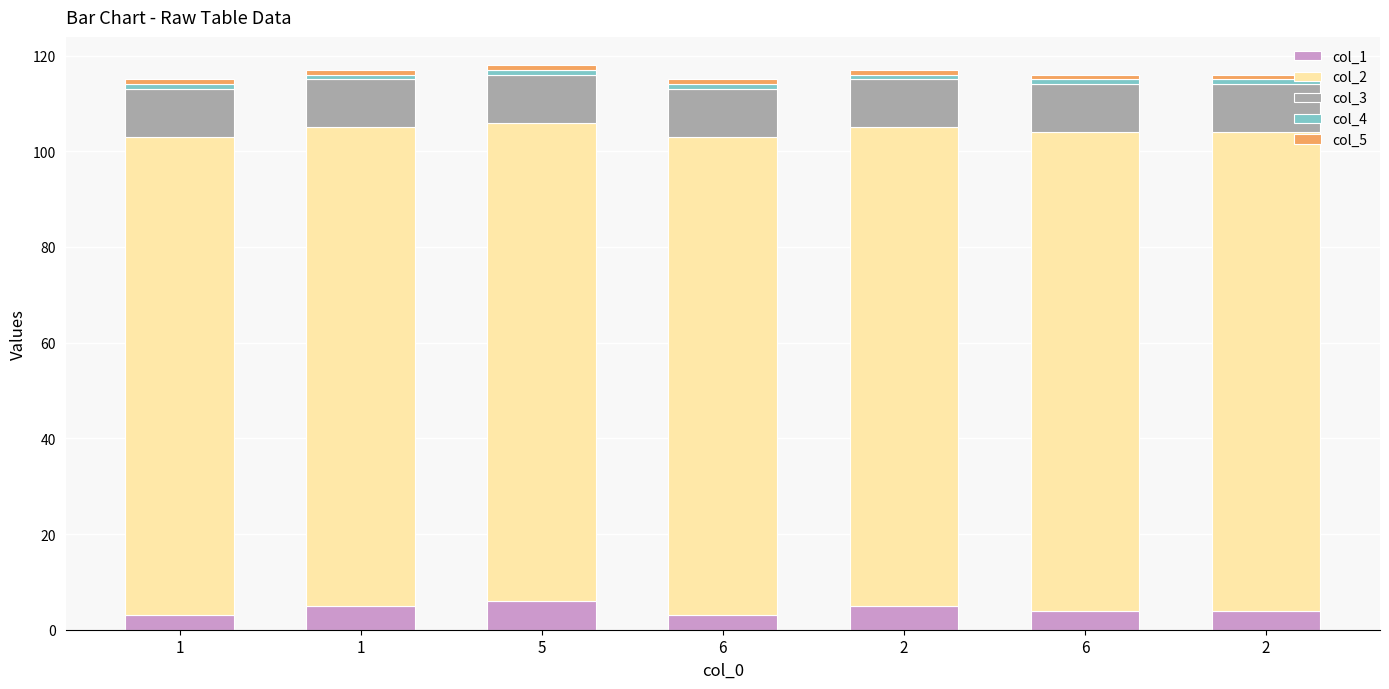

Does the chart contain stacked bars?

Yes